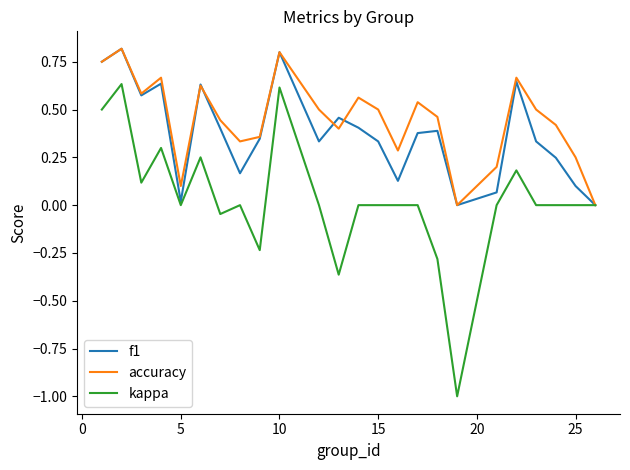

Does the chart have visible grid lines?

No